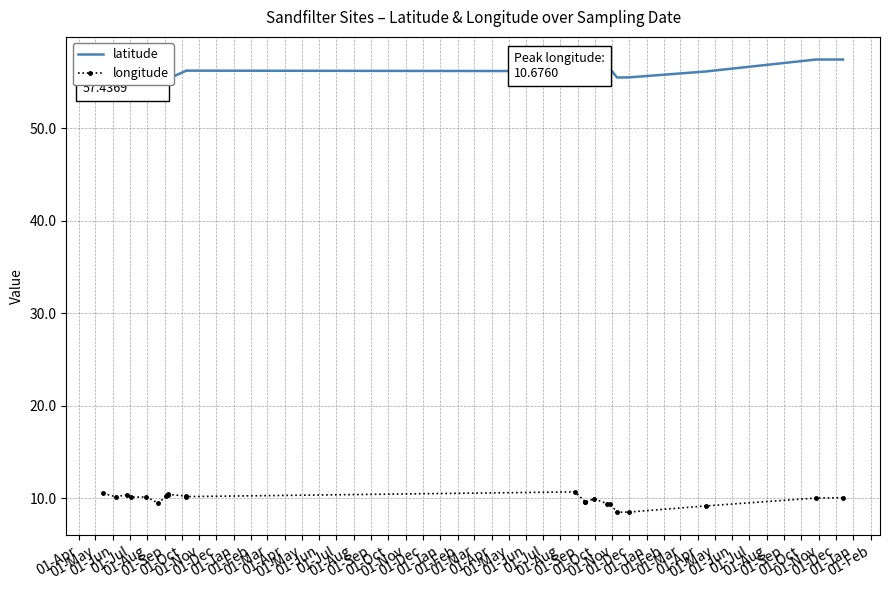

At which label does latitude reach its minimum?

01-Apr